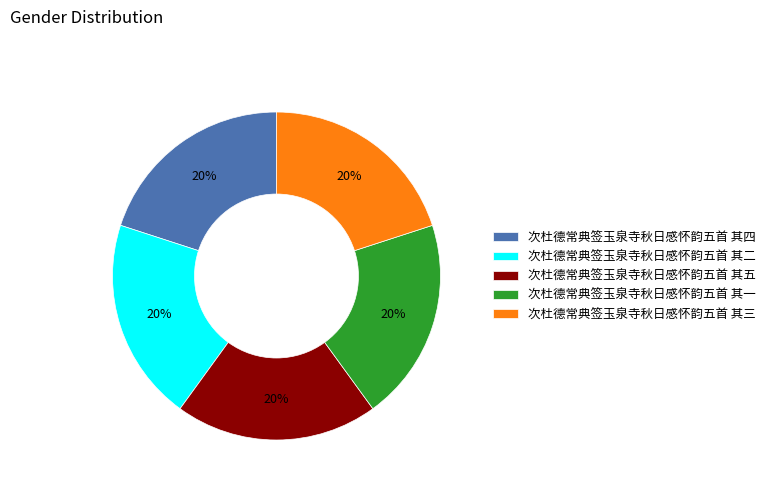

What is the ratio of the value at 次杜德常典签玉泉寺秋日感怀韵五首 其三 to the value at 次杜德常典签玉泉寺秋日感怀韵五首 其二?

1.0